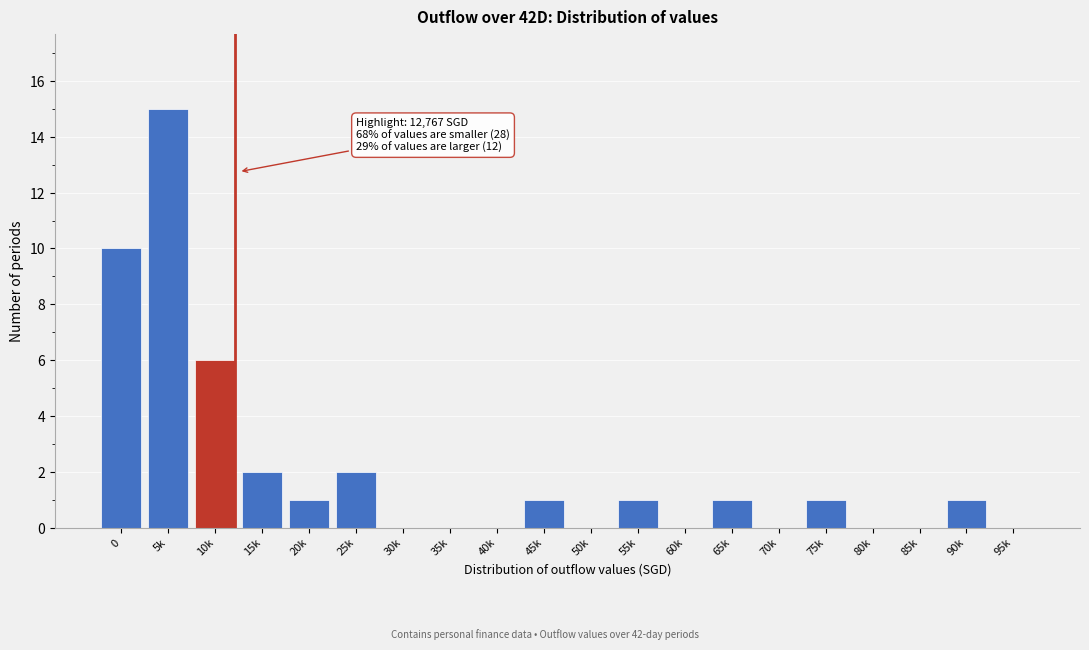

Reading left to right, list all the values displayed in this chart.

0=10	5k=15	10k=6	15k=2	20k=1	25k=2	30k=0	35k=0	40k=0	45k=1	50k=0	55k=1	60k=0	65k=1	70k=0	75k=1	80k=0	85k=0	90k=1	95k=0